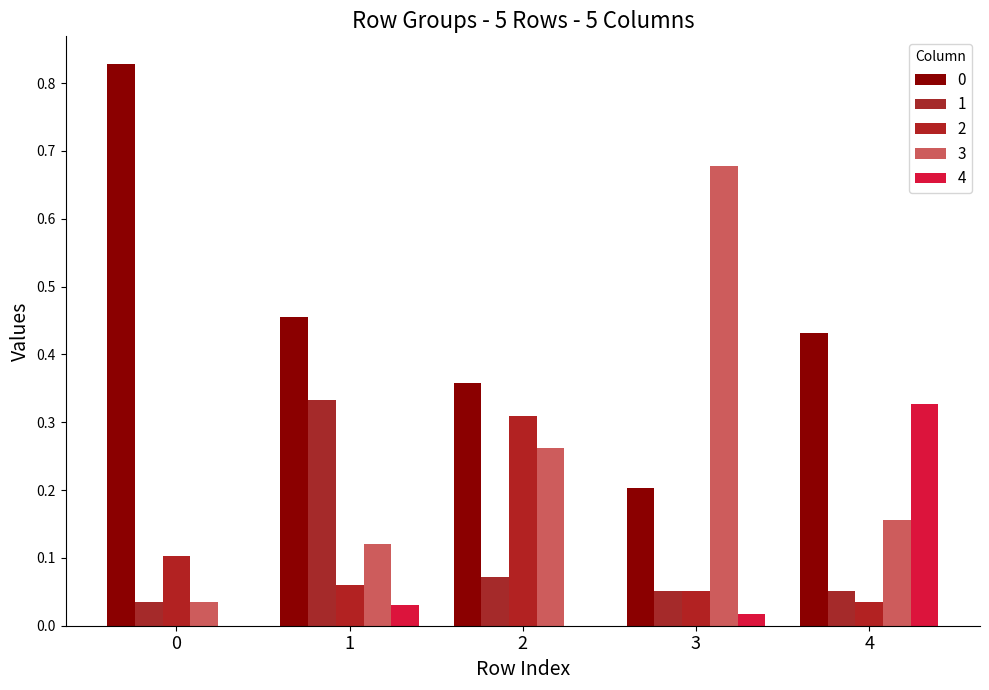

Which category has the highest value in the 4 series?

4